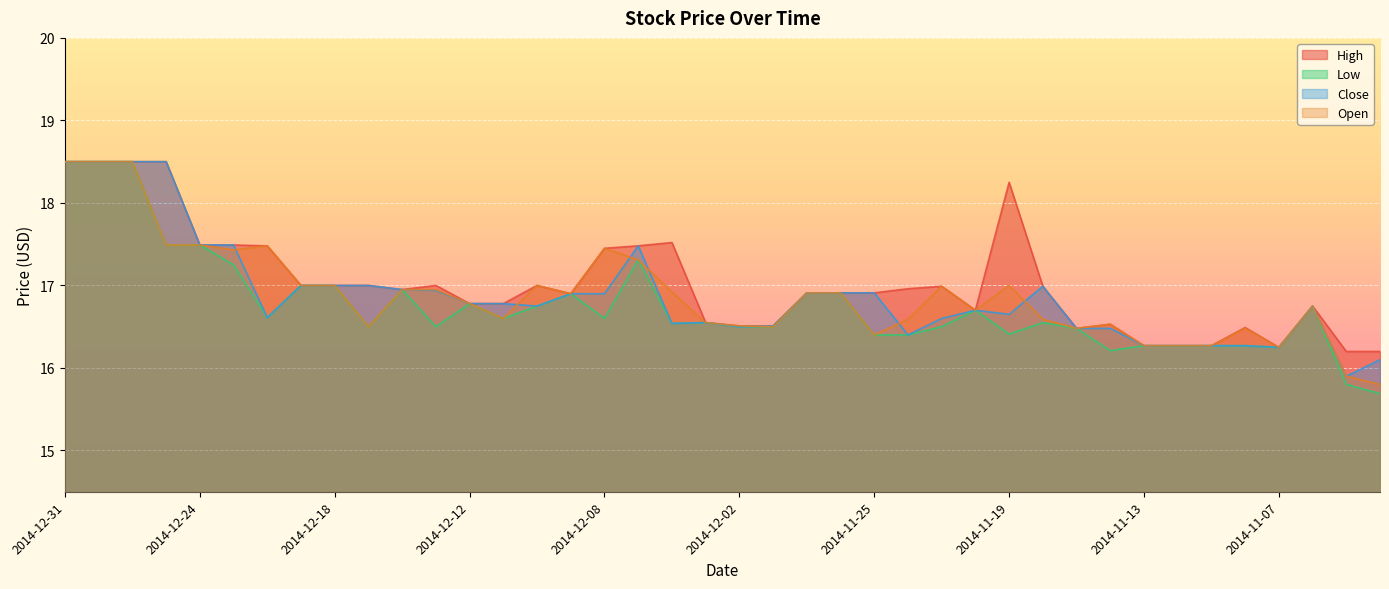

Does the chart display data point markers on the line(s)?

No